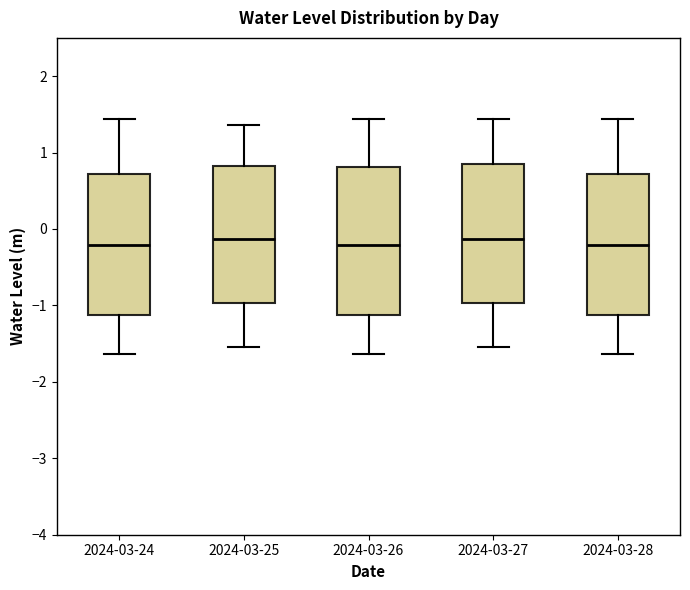

Reading left to right, read every box against the y-axis: the position of its median line, the range the box covers, and the ends of its whiskers. The values are not printed on the chart, so give them approximately, as read against the axis.

2024-03-24: median -0.2, box -1.1 to 0.7, whiskers -1.6 to 1.4
2024-03-25: median -0.1, box -1.0 to 0.8, whiskers -1.5 to 1.4
2024-03-26: median -0.2, box -1.1 to 0.8, whiskers -1.6 to 1.4
2024-03-27: median -0.1, box -1.0 to 0.8, whiskers -1.5 to 1.4
2024-03-28: median -0.2, box -1.1 to 0.7, whiskers -1.6 to 1.4